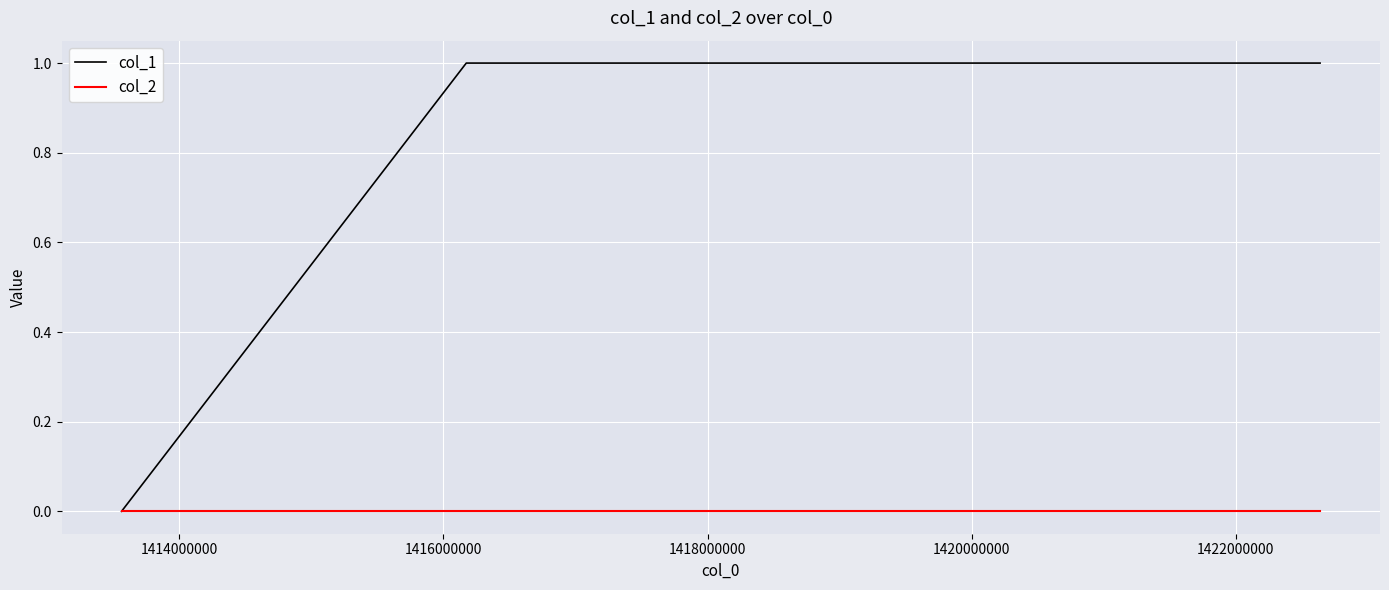

Which series has the largest total across all categories?

col_1